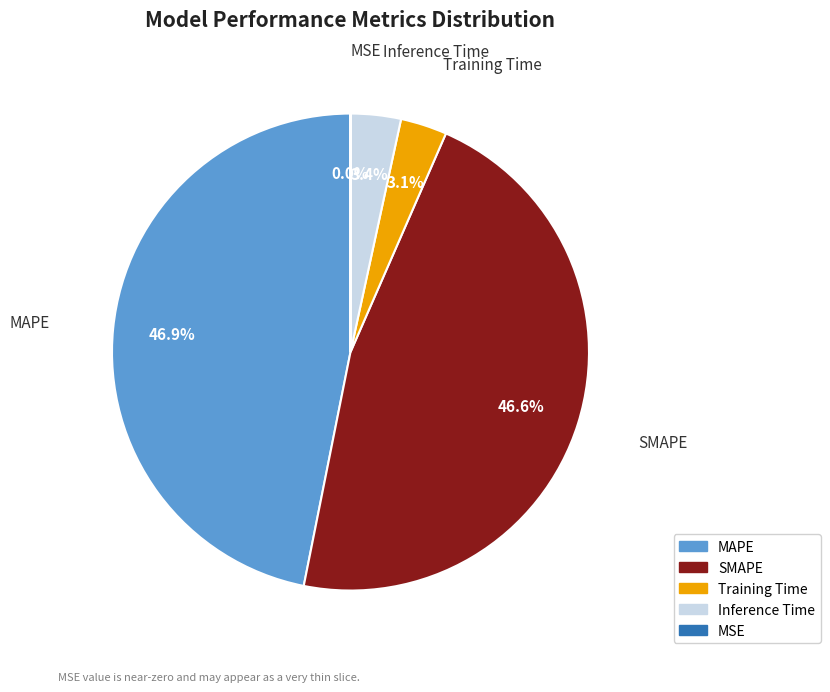

Is it true that MAPE is 40% of the pie?

False